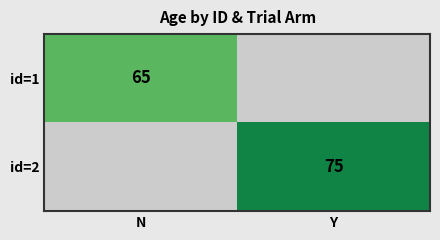

Which category has the lowest value across all series?

N